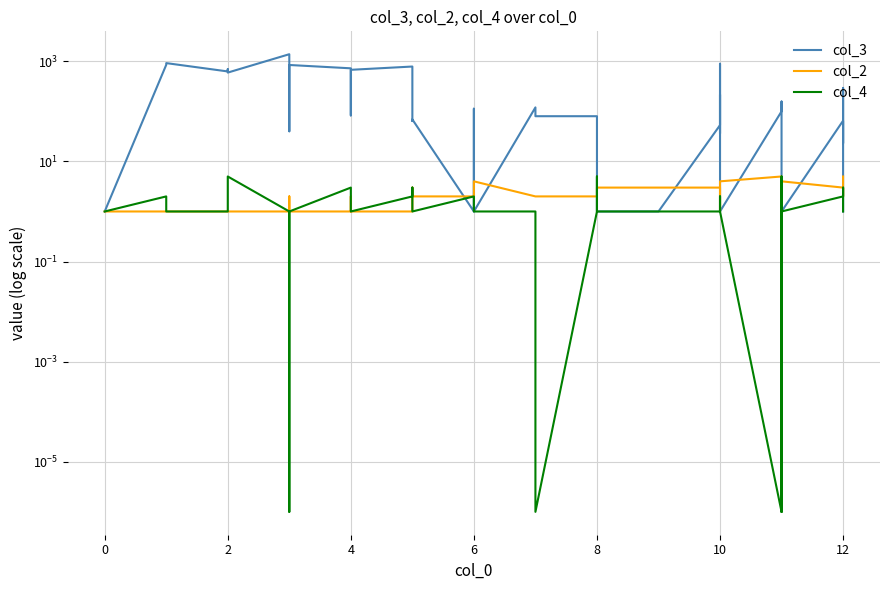

Which series has the largest total across all categories?

col_3